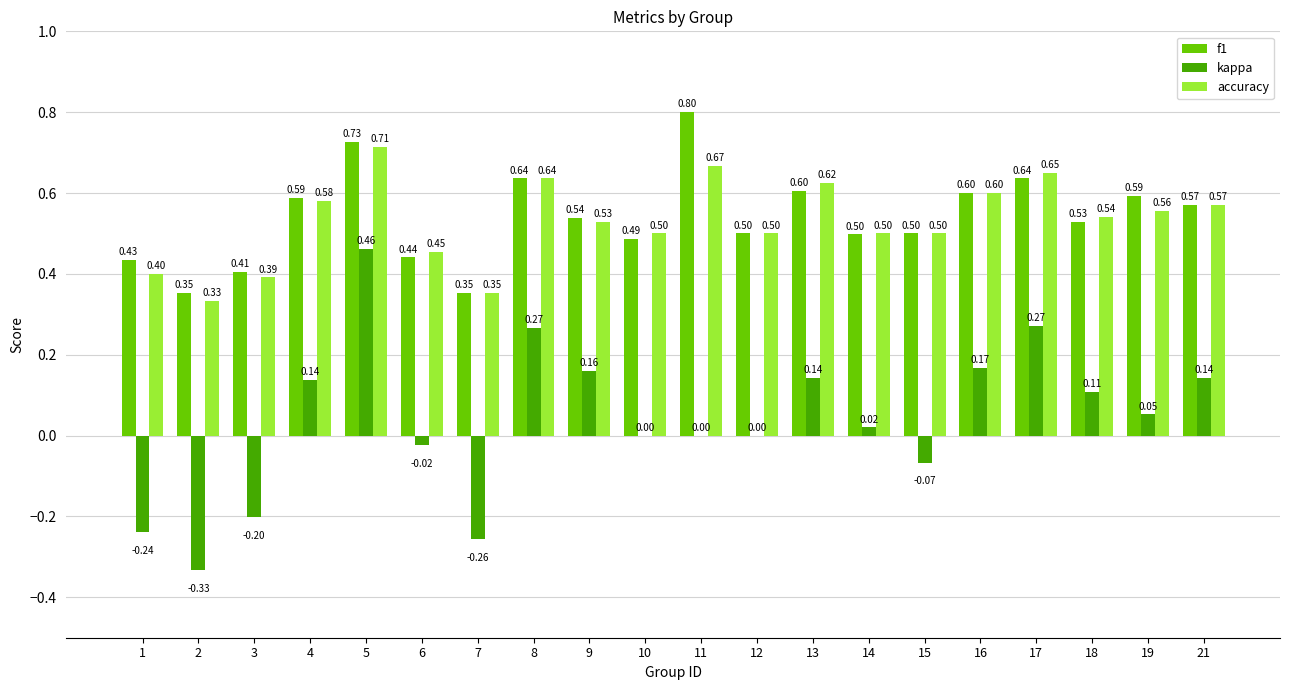

What is the total value across all series at 18?

1.2